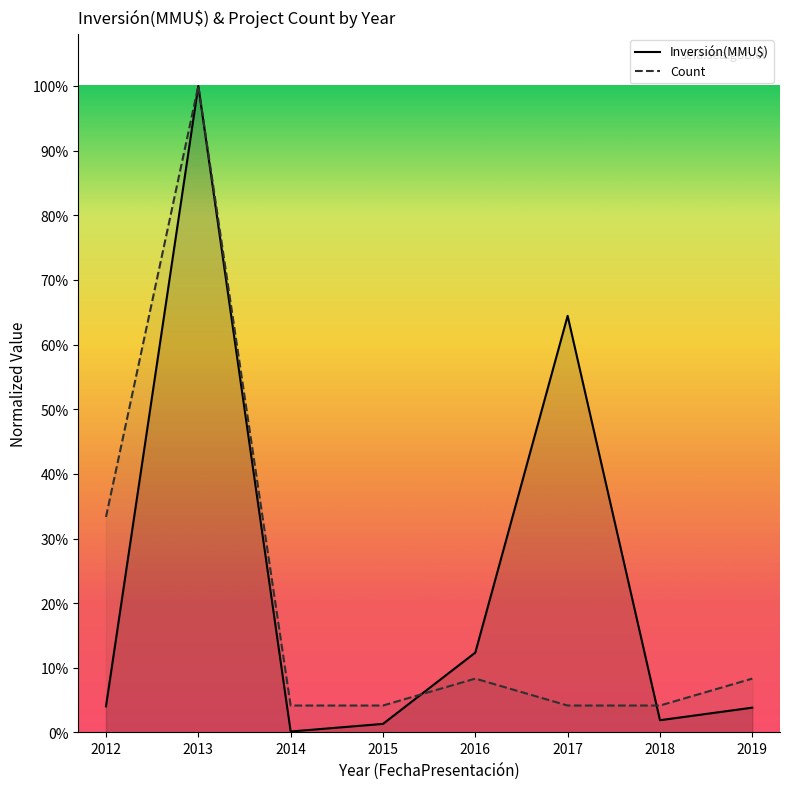

Which series has the largest total across all categories?

Inversión(MMU$)